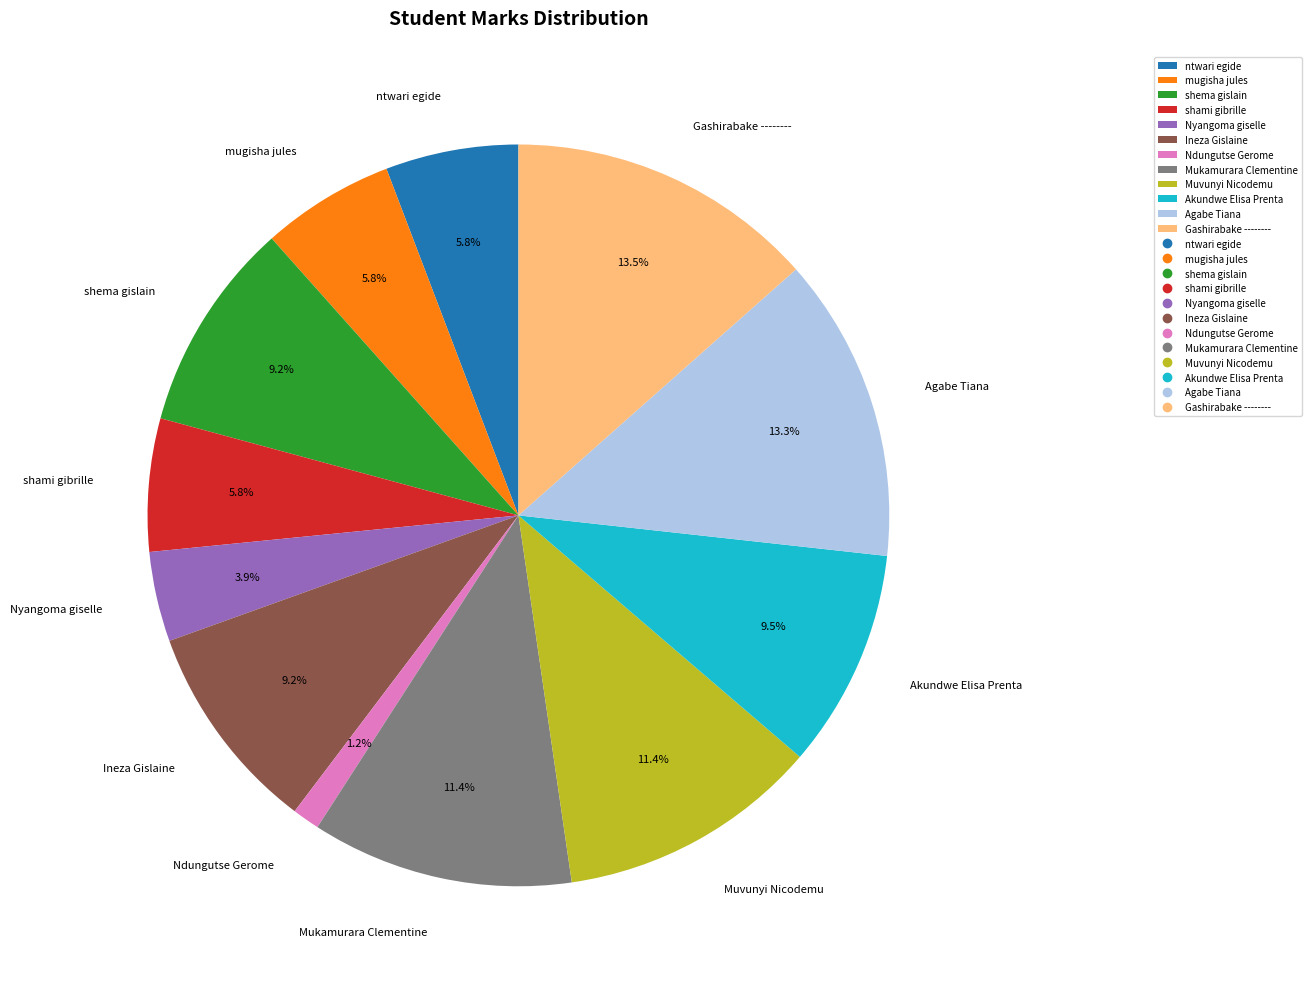

Approximately how many times larger is the value at Muvunyi Nicodemu compared to Ineza Gislaine?

1.2